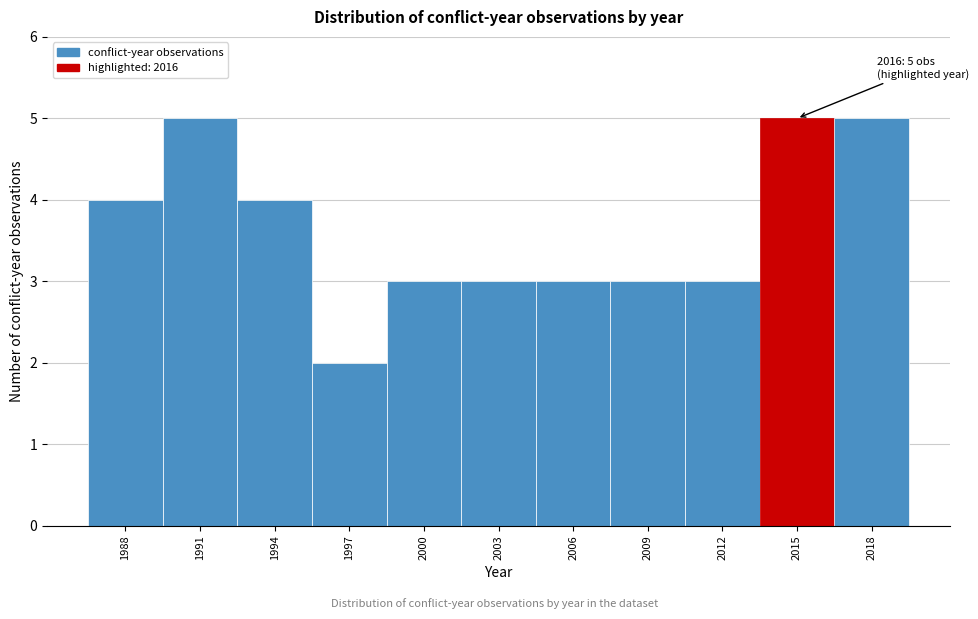

Reading right to left, extract all data points from this chart.

5	5	3	3	3	3	3	2	4	5	4